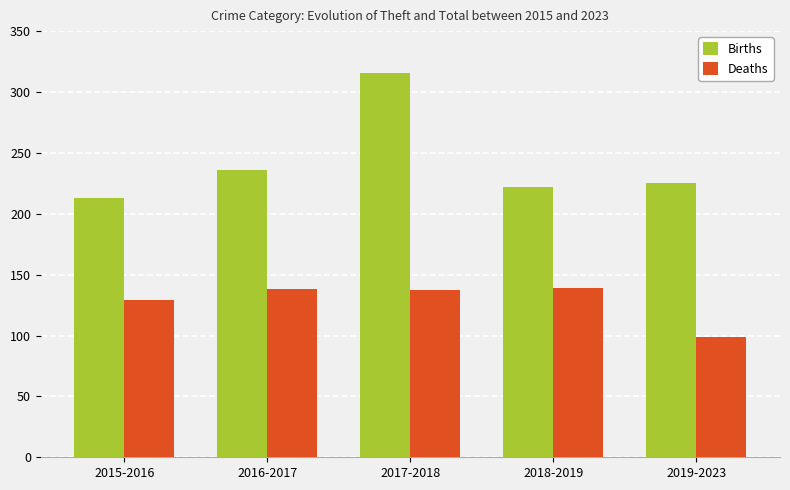

Which series has the largest range (max minus min)?

Births